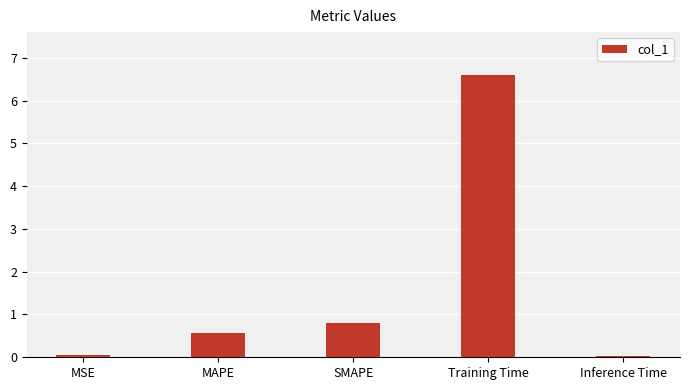

What value does the data have at Training Time?

6.6